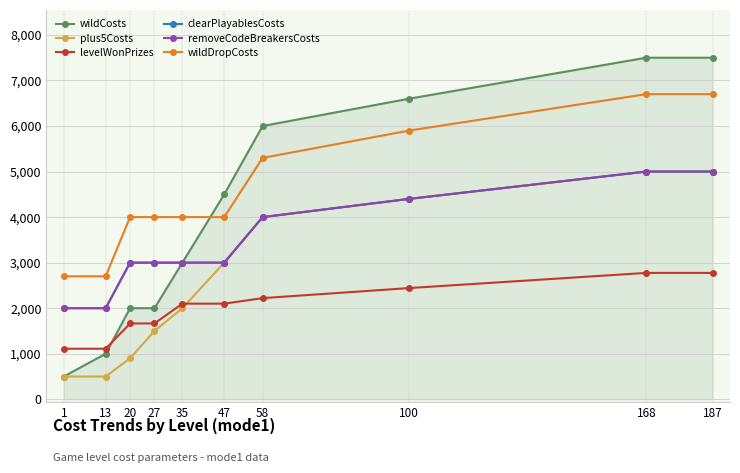

True or false: levelWonPrizes has a value of 1072 at 20.

False